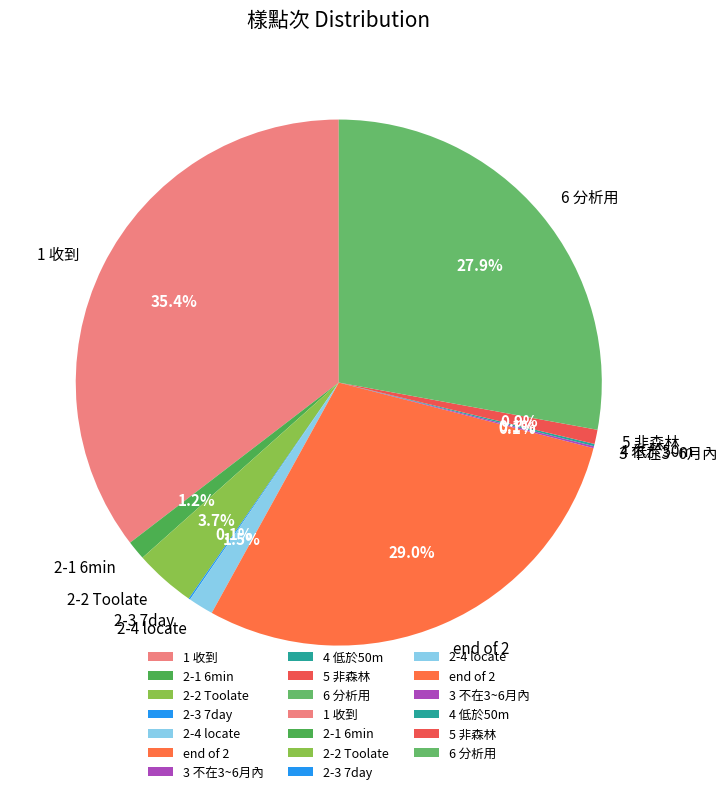

To the nearest percent, what percentage of the pie is end of 2?

29%